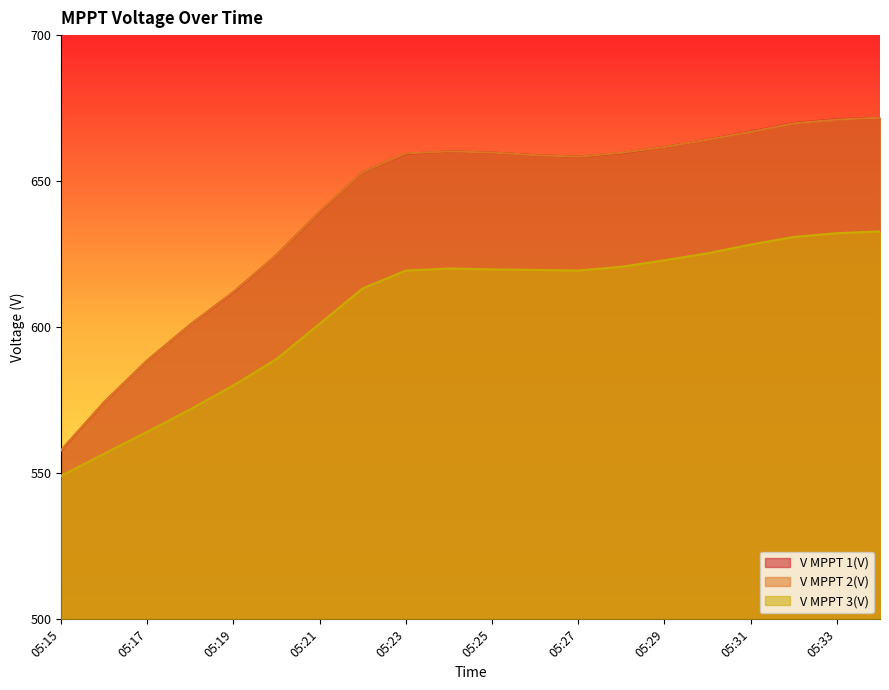

What are all the series names shown in the legend?

V MPPT 1(V), V MPPT 2(V), V MPPT 3(V)